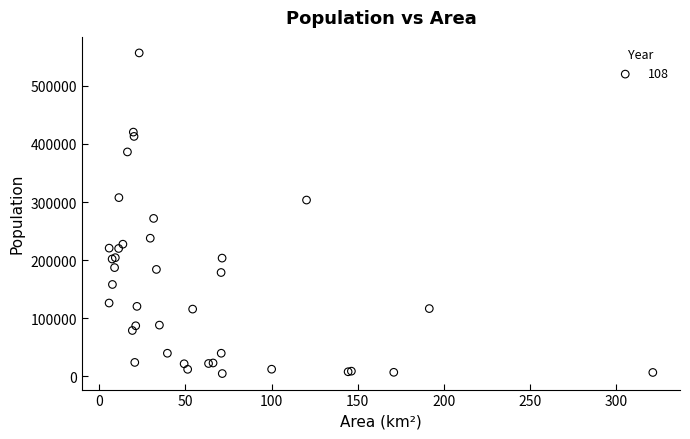

What Y value in the scatter plot is closest to 280721?

271806